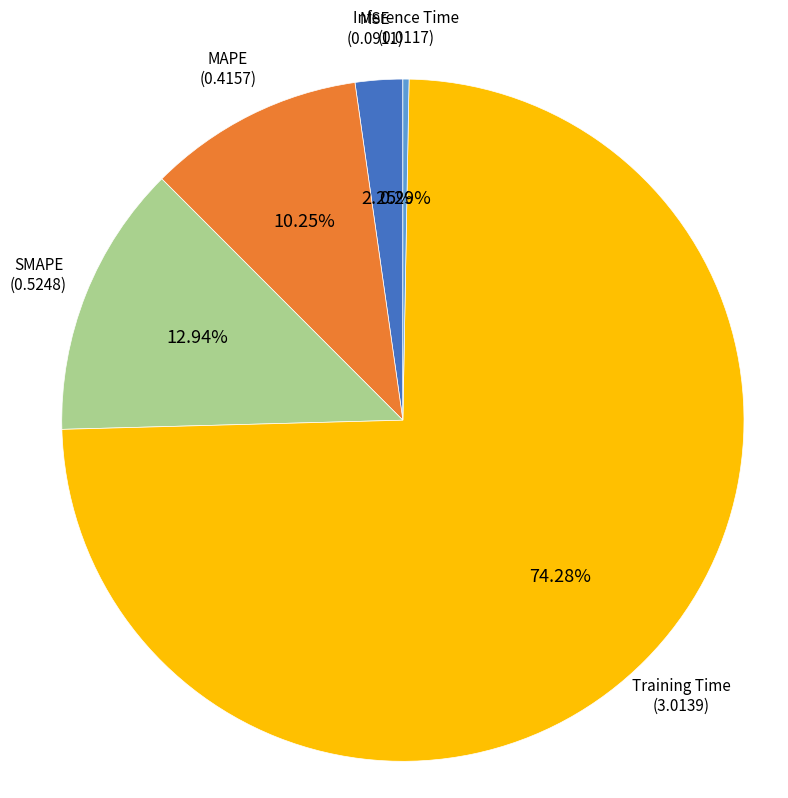

Does any single category account for the majority?

Yes